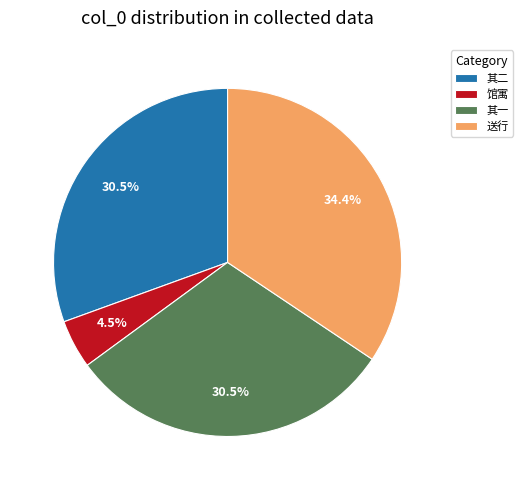

What is the largest slice in the pie chart?

送行